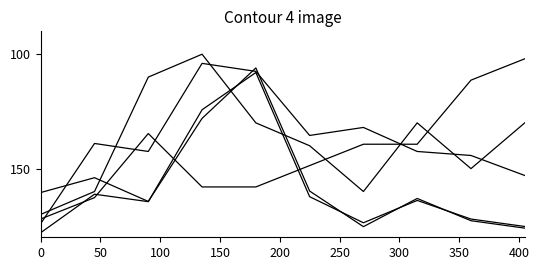

Reading left to right, transcribe all the data shown in this chart.

Aggravated Assault: 170.0	160.0	110.0	100.0	130.0	140.0	160.0	130.0	150.0	130.0
Aggravated Battery: 172.0	162.7	134.7	158.0	158.0	148.7	139.3	139.3	111.3	102.0
Robbery: 174.0	139.0	142.5	104.0	107.5	135.5	132.0	142.5	144.2	153.0
Theft: 160.4	154.0	164.3	128.0	106.0	159.8	175.4	163.0	172.8	176.0
Total: 178.0	161.2	164.4	124.3	108.0	162.3	173.7	163.9	172.0	175.3